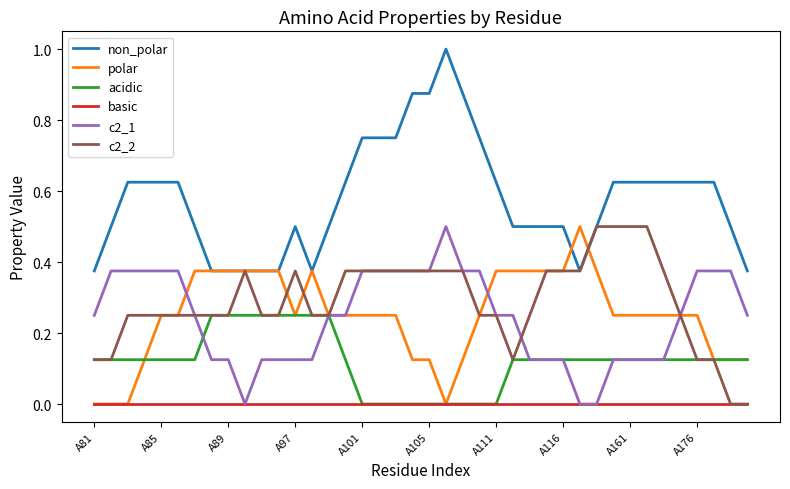

What is the maximum value shown in the chart?

1.0